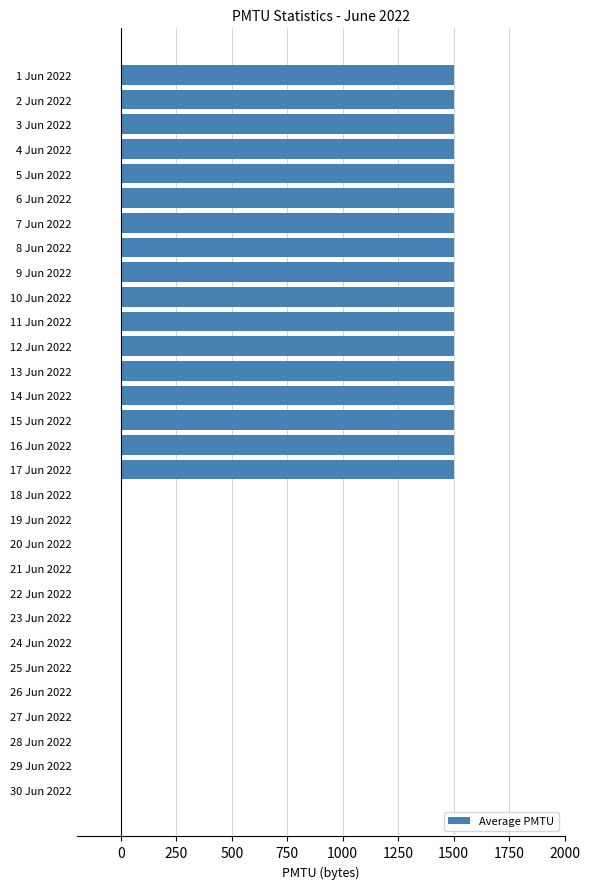

True or false: the data shows 2204 at 13 Jun 2022.

False